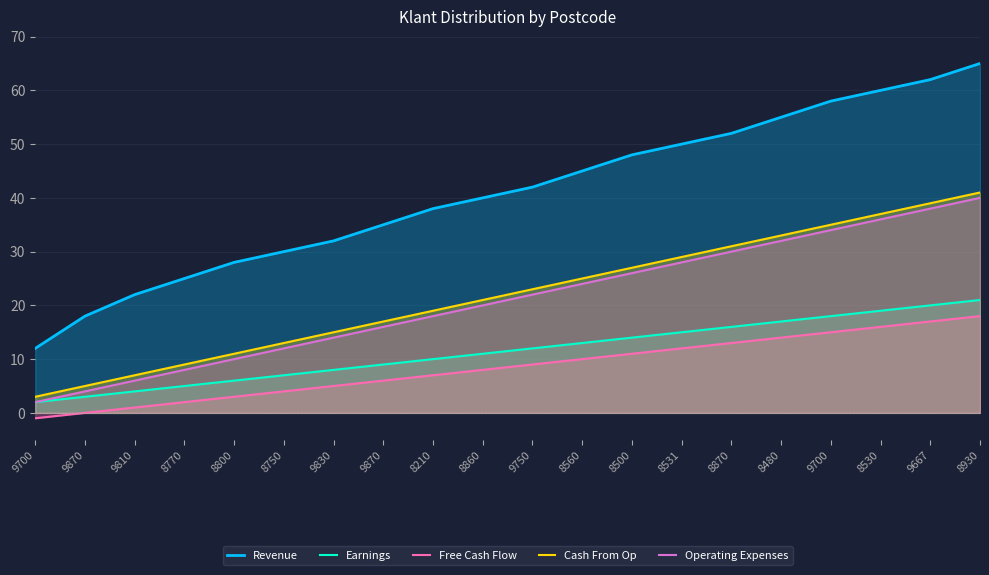

What is the sum of the Revenue values at 9870 and 8531?

68